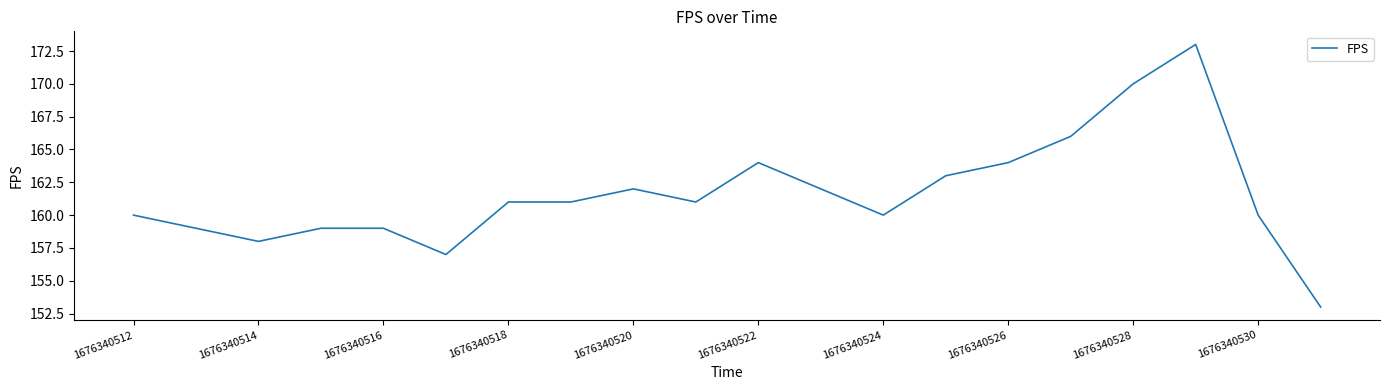

What is the smallest value displayed?

153